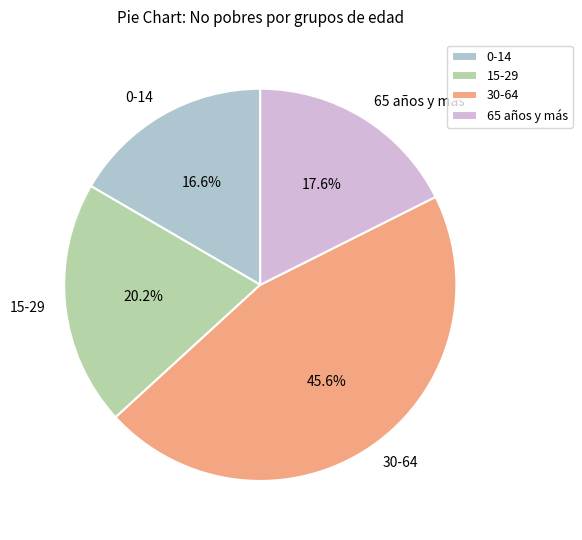

Which category has the smallest portion of the pie?

0-14